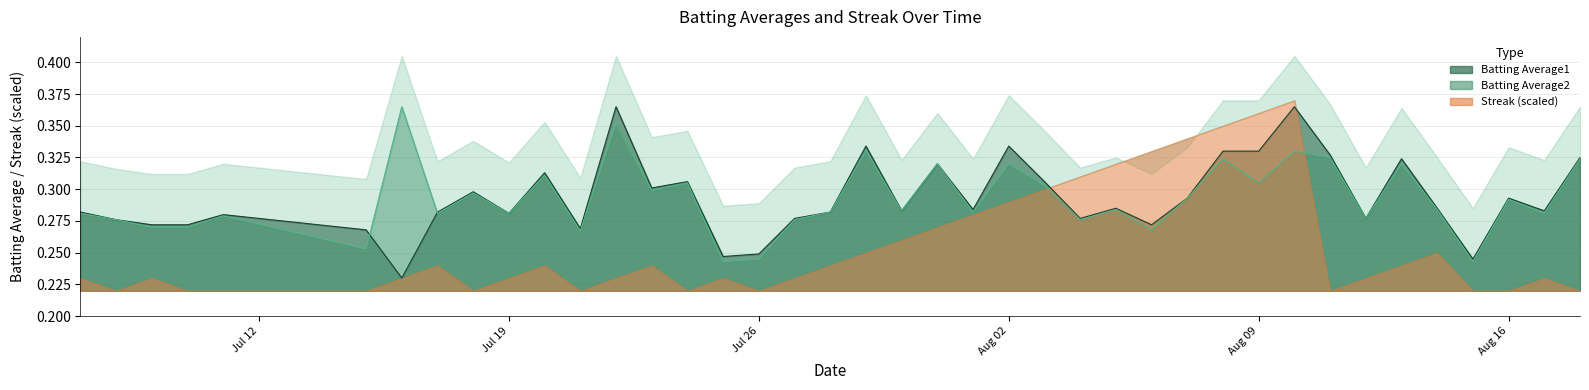

What is the difference between the maximum and minimum values in the Batting Average2 series?

0.1